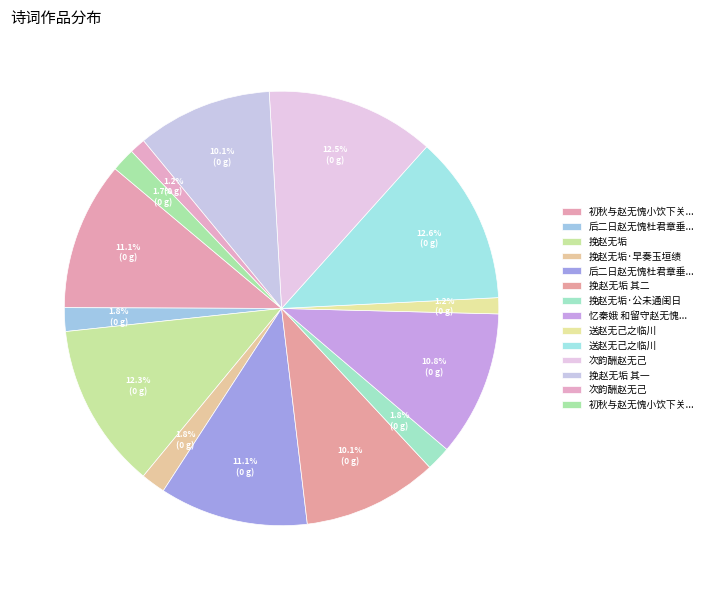

Count the number of slices in the pie.

14